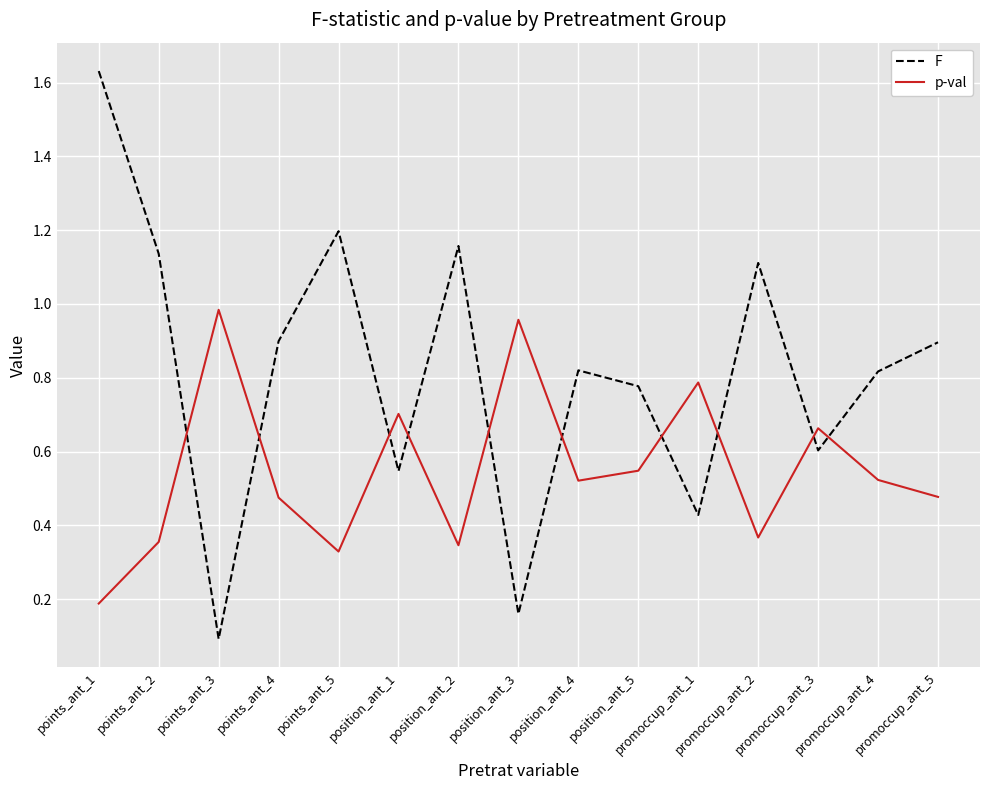

What position from the right is points_ant_5?

11